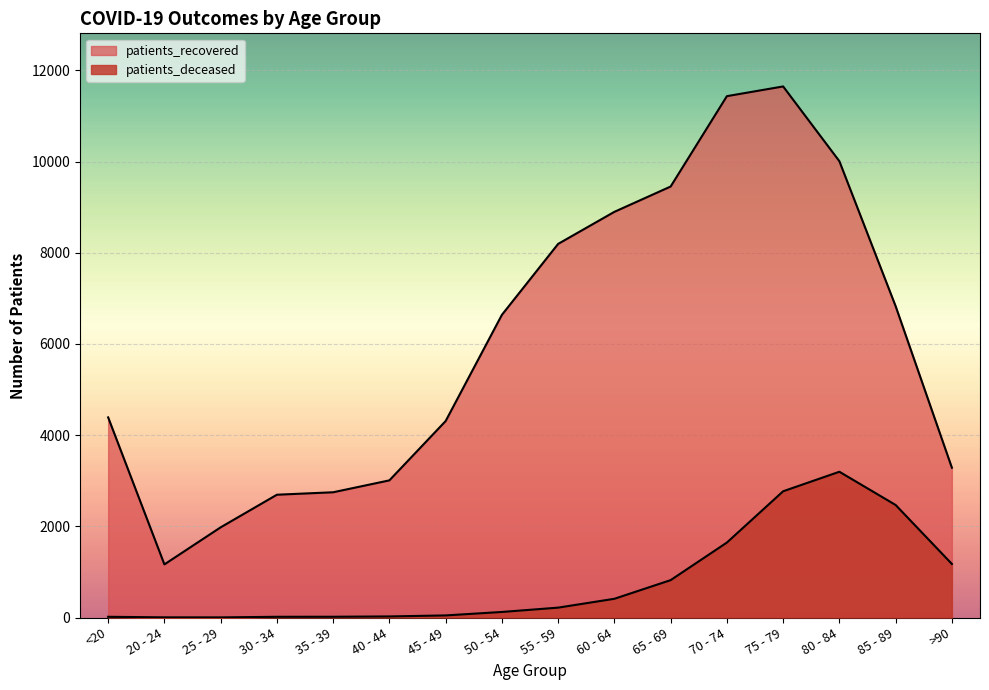

How many lines are shown in the chart?

2